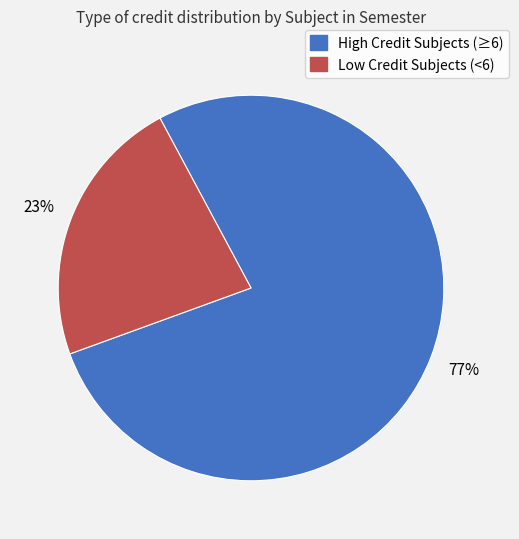

Which slice is the smallest?

Low Credit Subjects (<6)